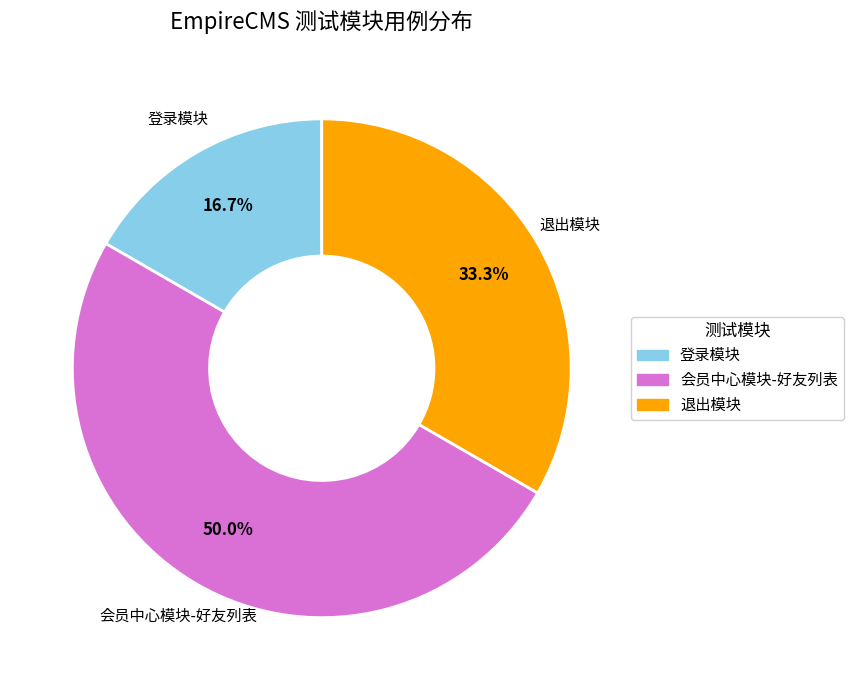

Rank the categories by value from highest to lowest.

会员中心模块-好友列表, 退出模块, 登录模块